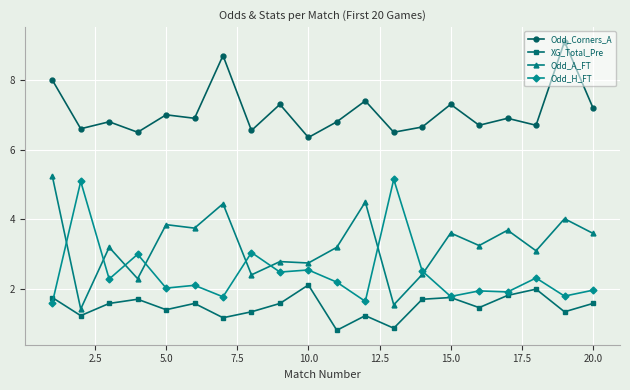

True or false: XG_Total_Pre and Odd_Corners_A intersect in this chart.

False